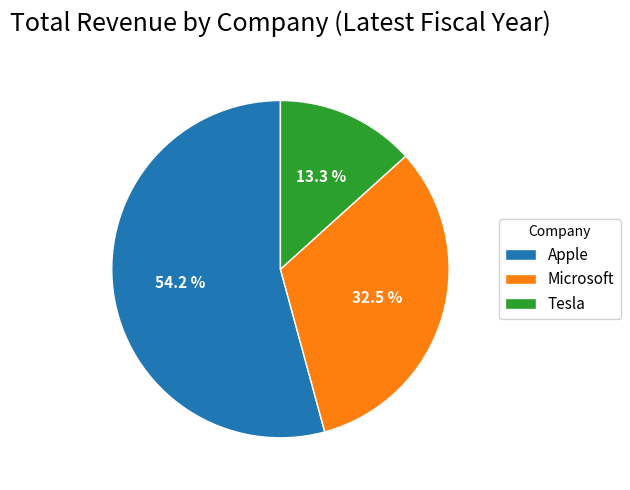

What is the ratio of the value at Tesla to the value at Microsoft?

0.4